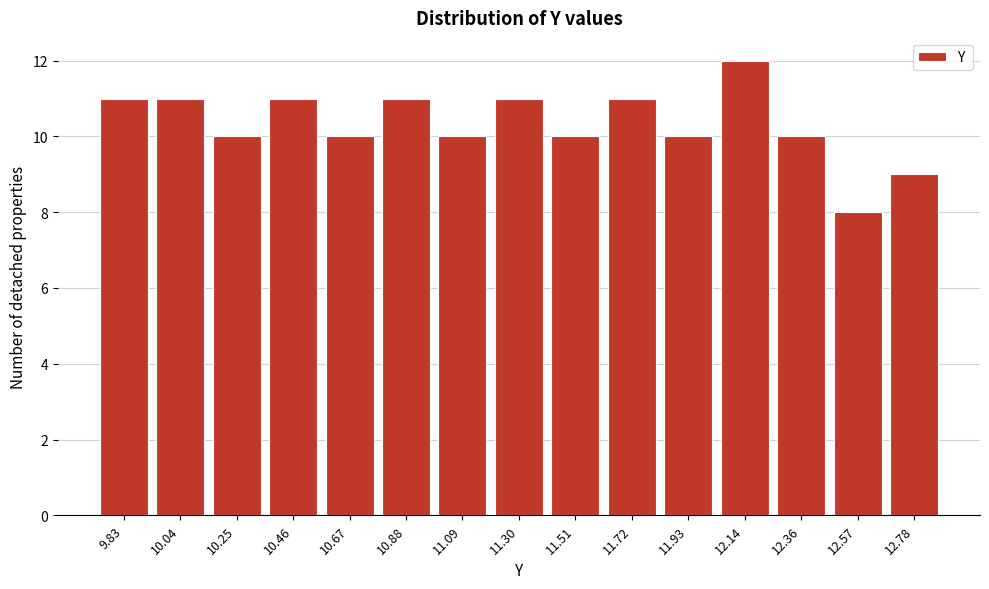

Reading right to left, what are all the values shown in this chart?

12.78=9	12.57=8	12.36=10	12.14=12	11.93=10	11.72=11	11.51=10	11.30=11	11.09=10	10.88=11	10.67=10	10.46=11	10.25=10	10.04=11	9.83=11